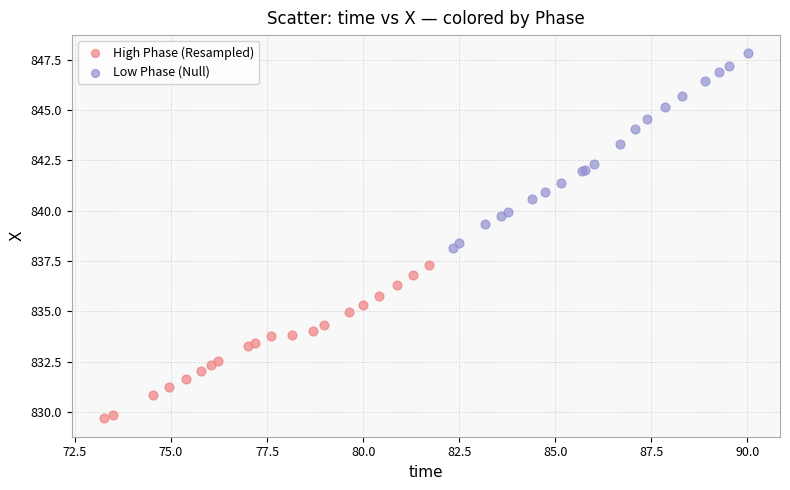

Which series contains the highest Y value?

Low Phase (Null)